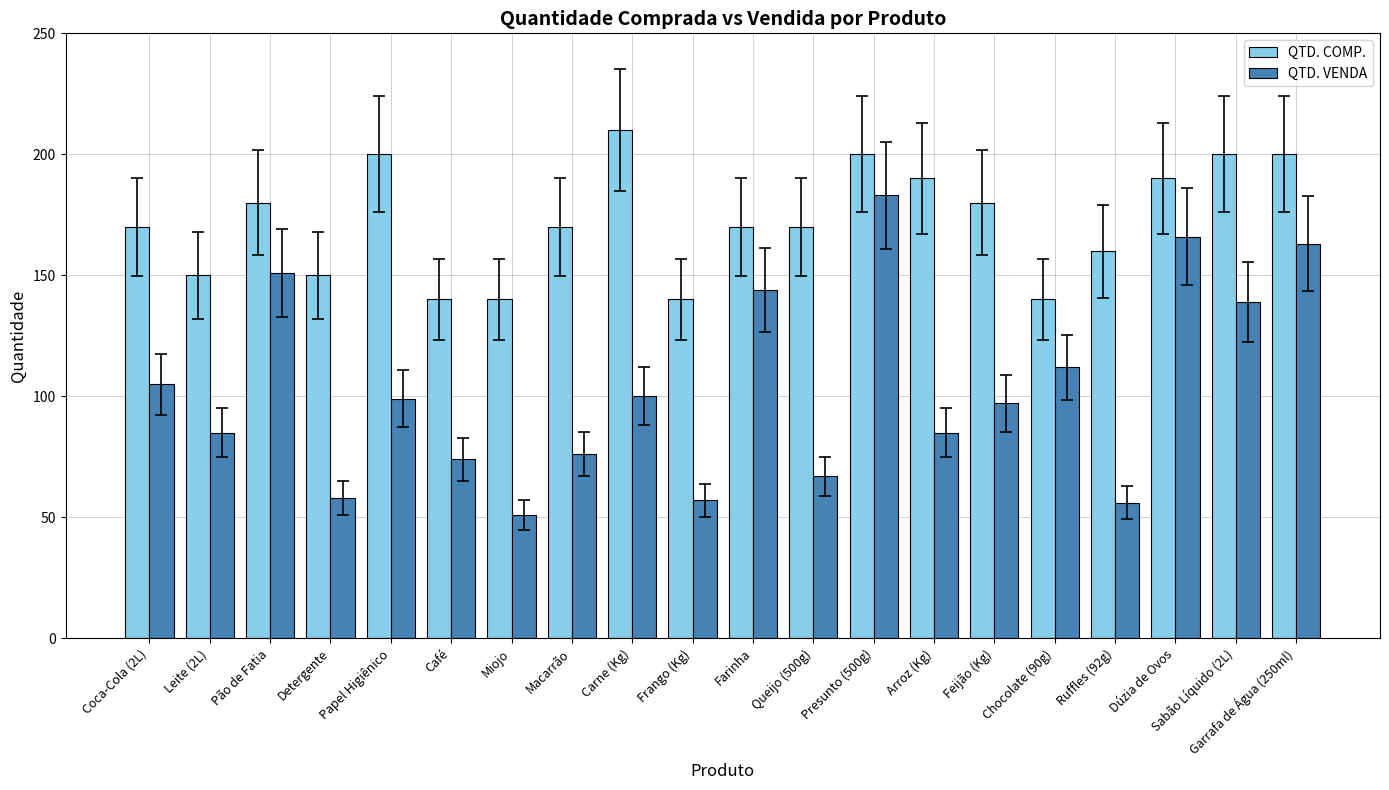

At which category does the chart reach its peak across all series?

Carne (Kg)